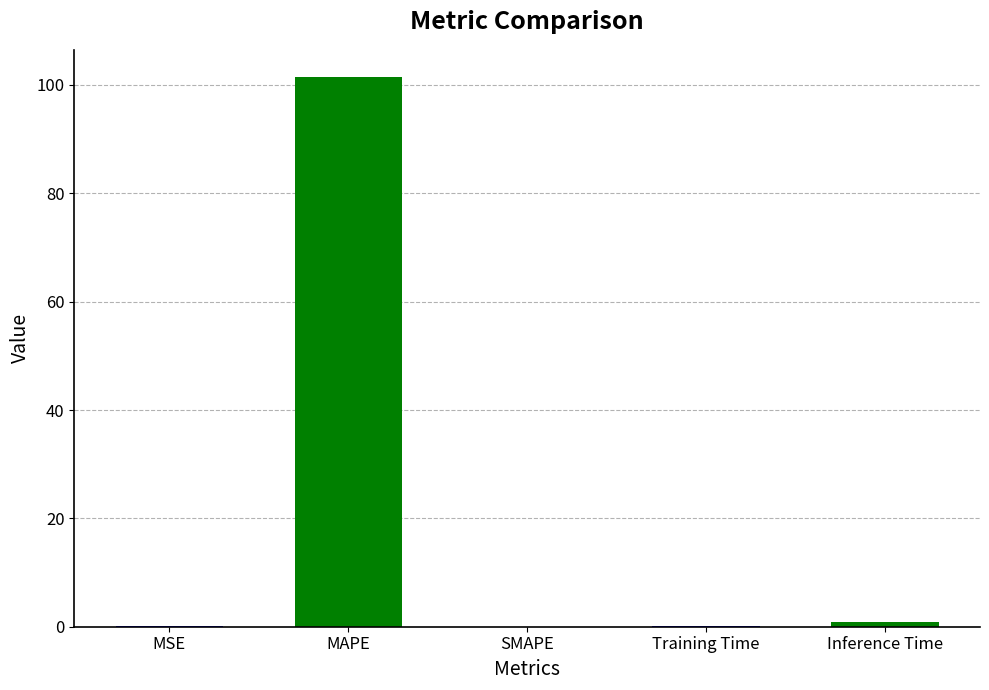

What is the sum of all values?

102.5